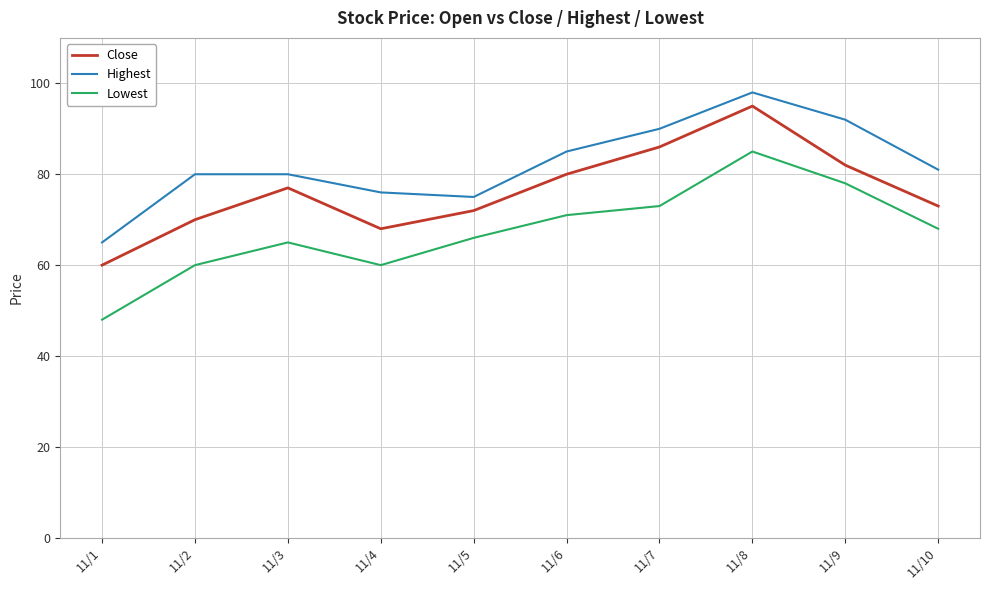

What is the average value of the Highest series?

82